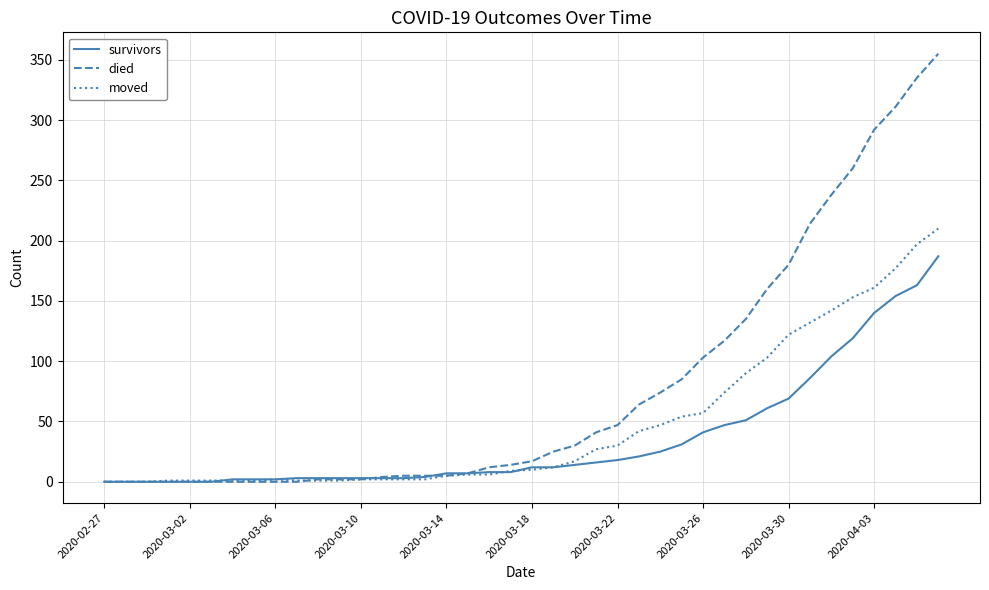

Which series has the largest total across all categories?

died